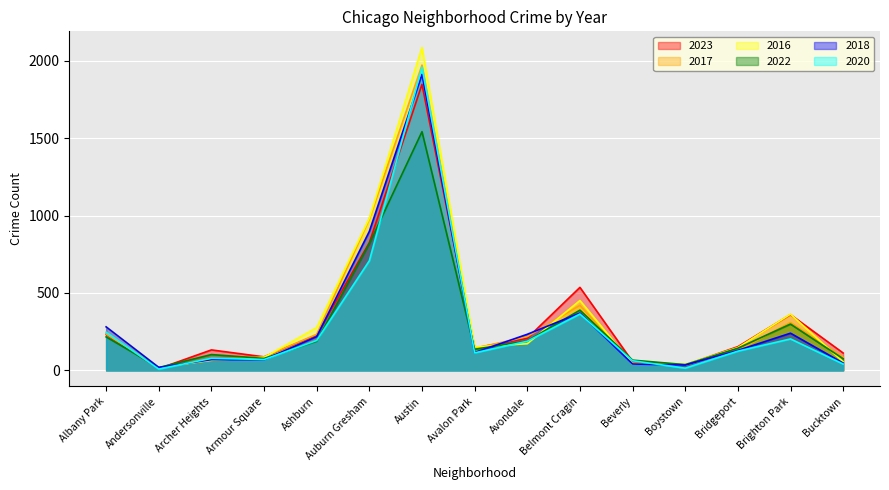

What is the sum of all 2022 values?

4297